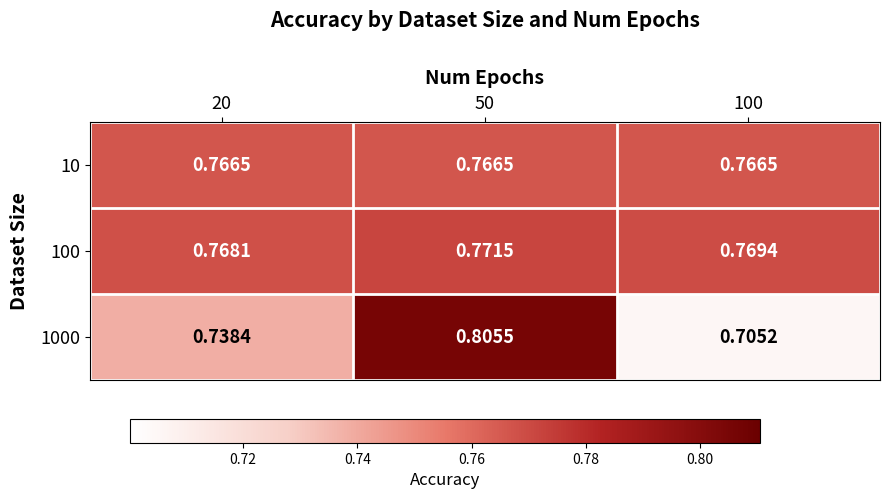

List the series in order of their peak value, lowest first.

10, 100, 1000